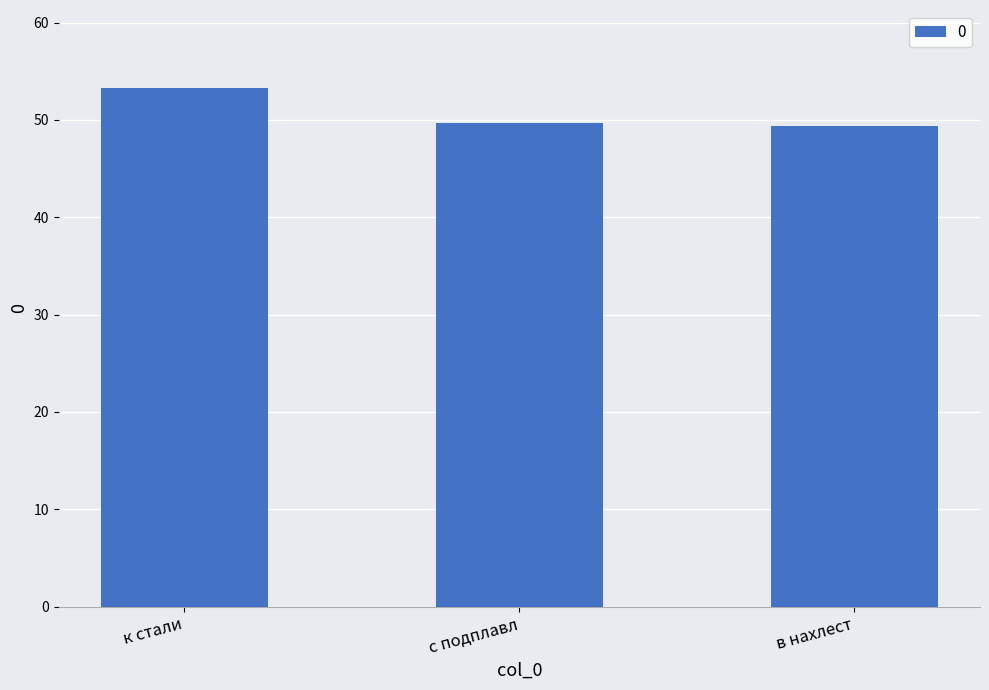

Reading right to left, transcribe all the data shown in this chart.

49.4	49.7	53.3